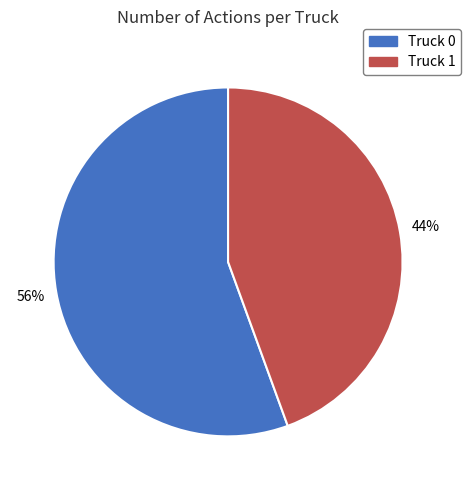

Count the number of slices in the pie.

2